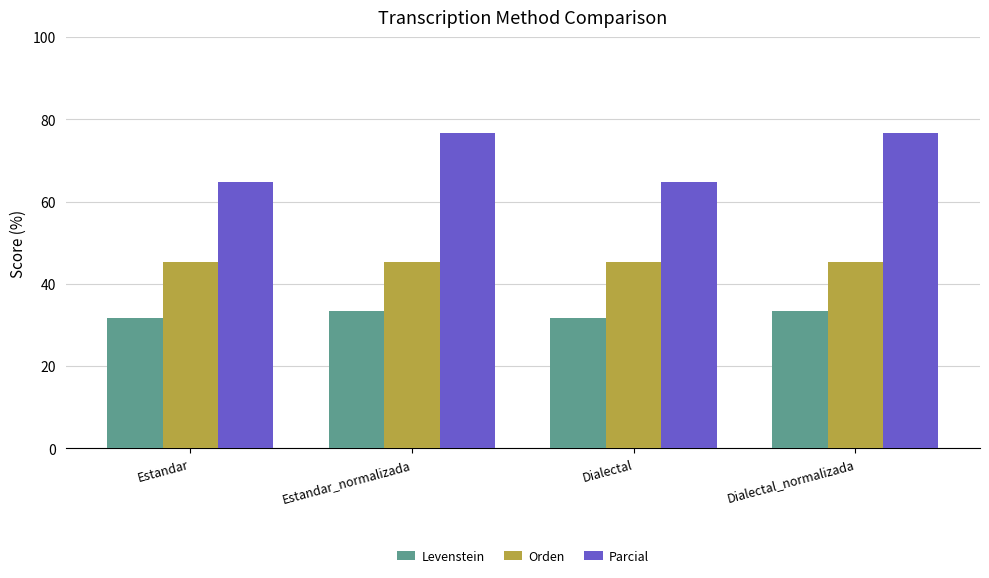

What is the total value across all series at Estandar?

141.5